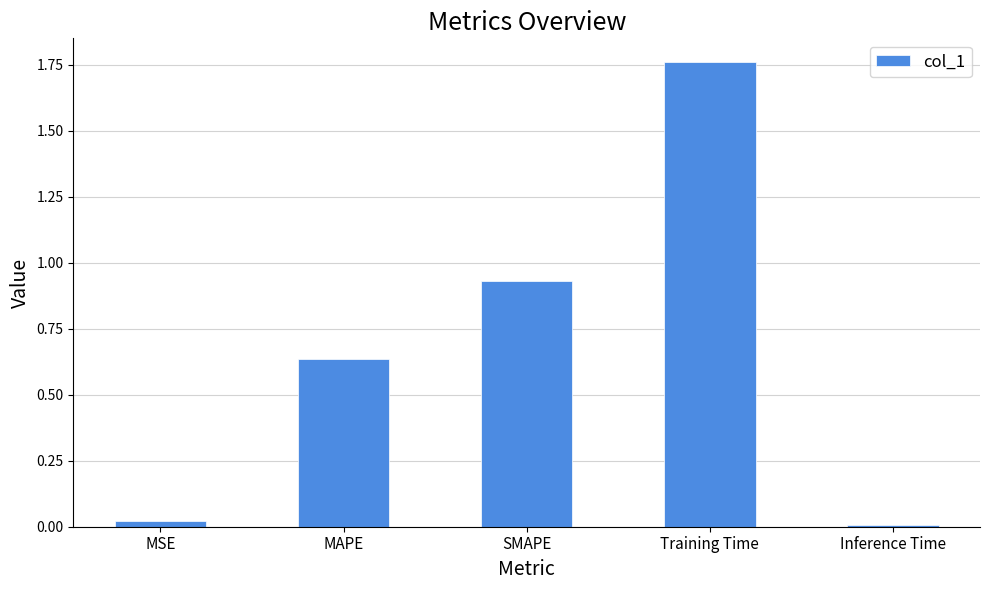

The value at Training Time is 2.9. True or false?

False